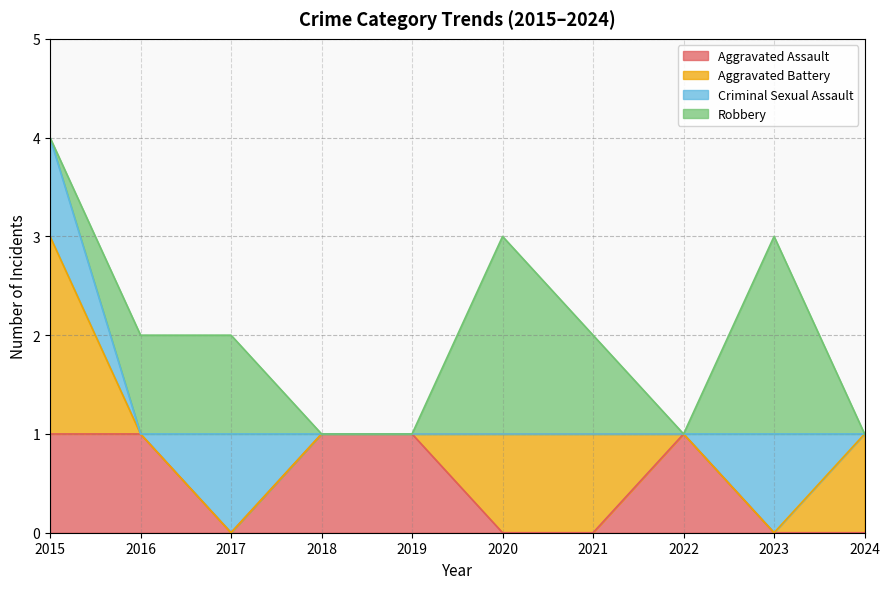

Where is the first local maximum for Criminal Sexual Assault?

2017